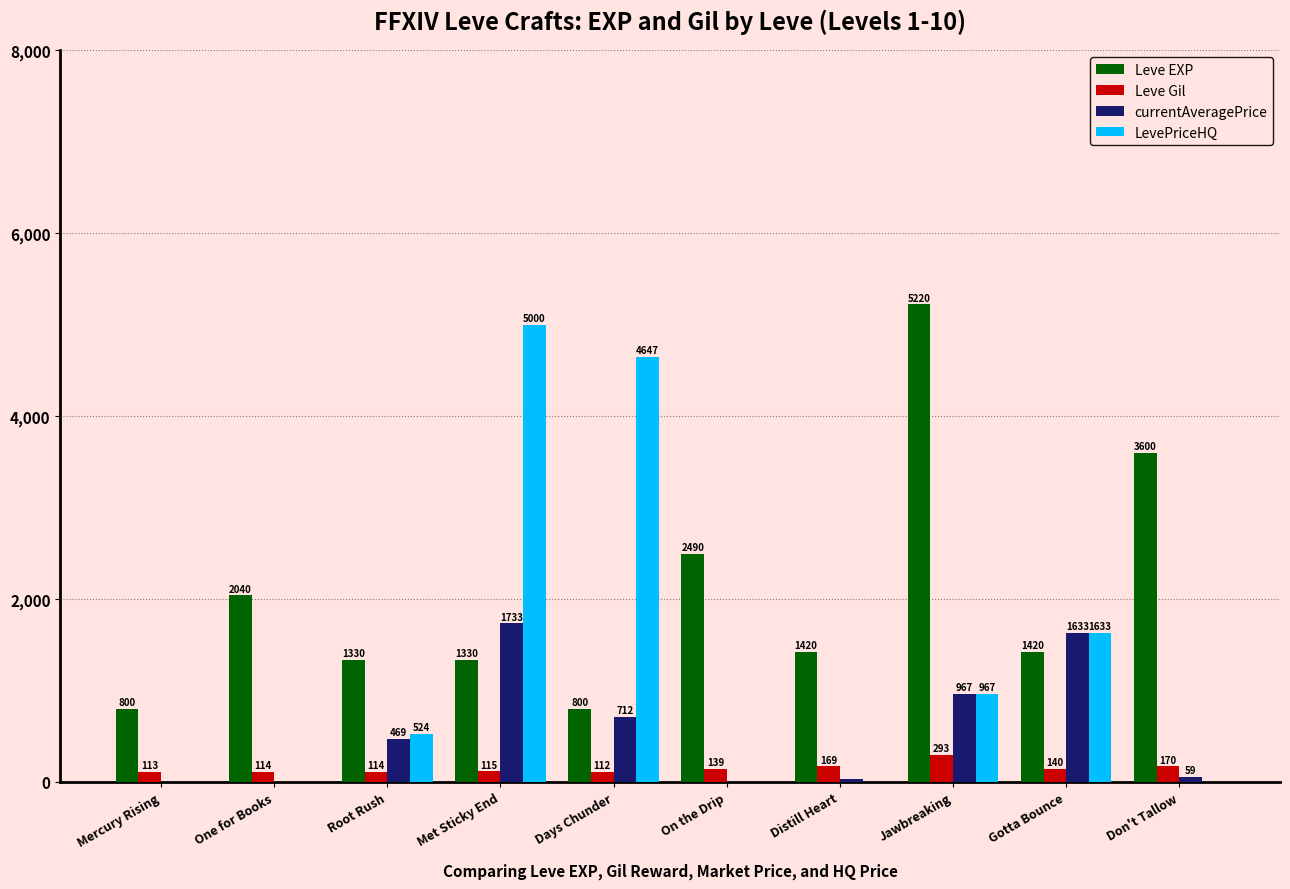

At which label is LevePriceHQ closest to 2500?

Gotta Bounce